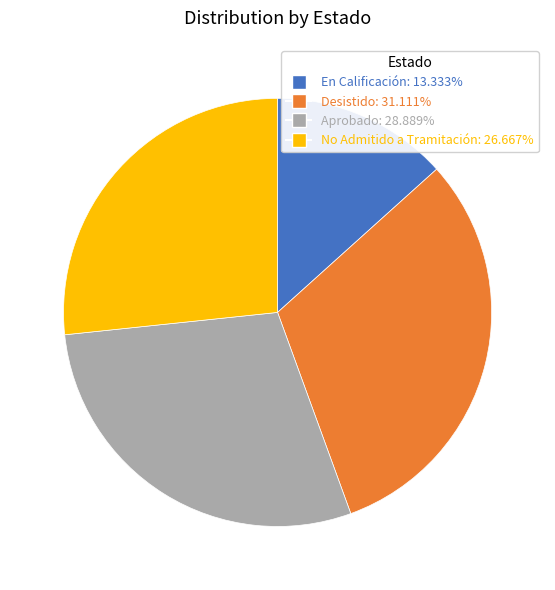

Which category has the smallest portion of the pie?

En Calificación